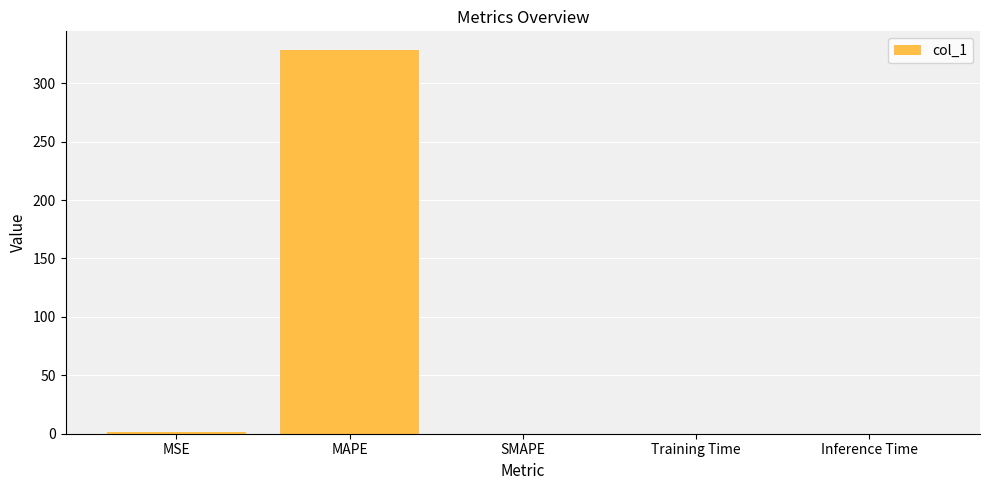

Count the number of data series in this chart.

1